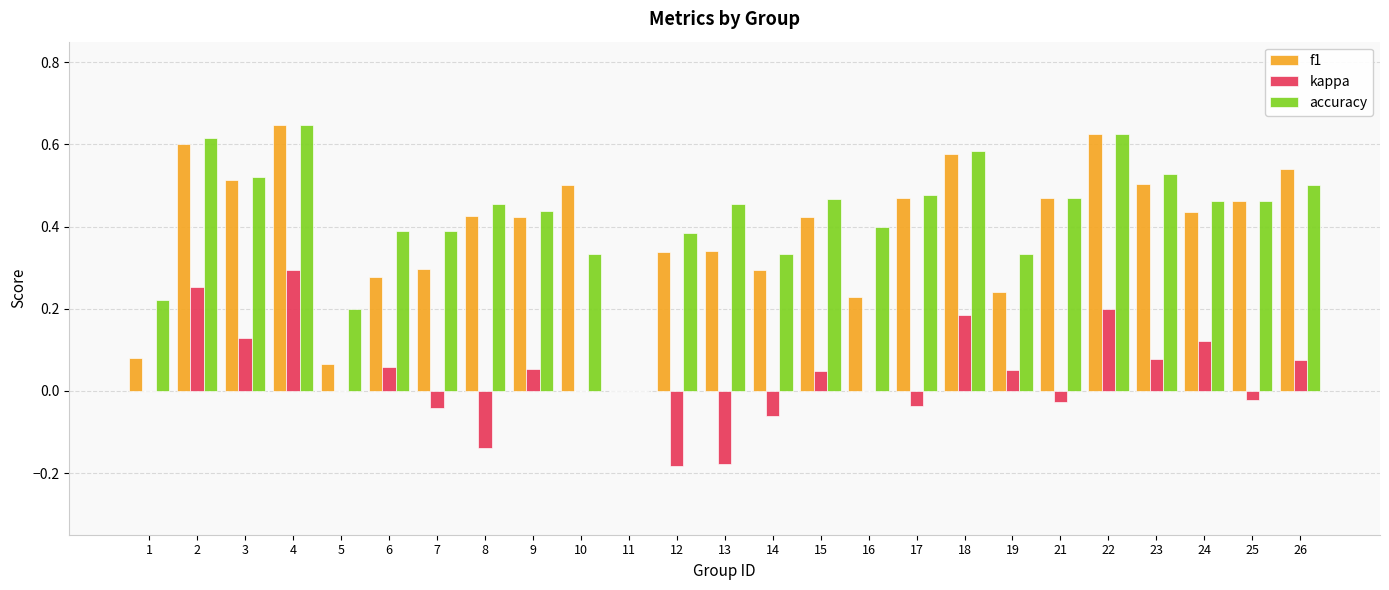

True or false: accuracy has a value of 0.2 at 2.

False